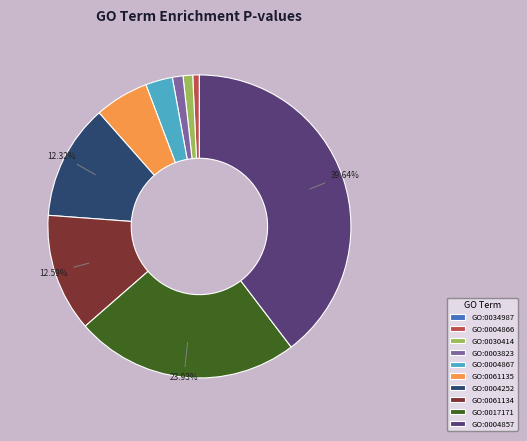

Between GO:0061134 and GO:0003823, which is larger?

GO:0061134